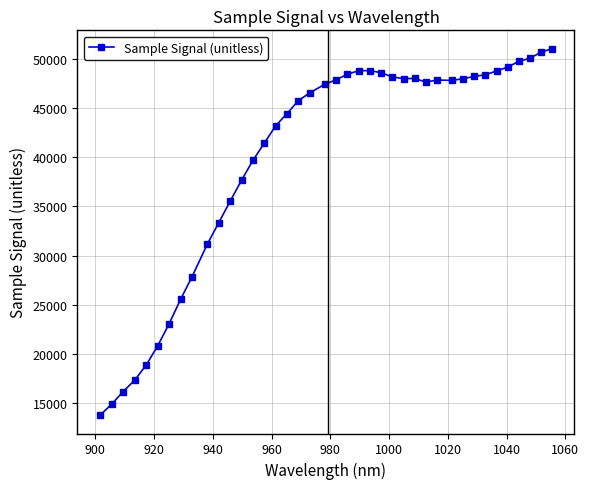

What is the difference between the second highest and minimum values?

36905